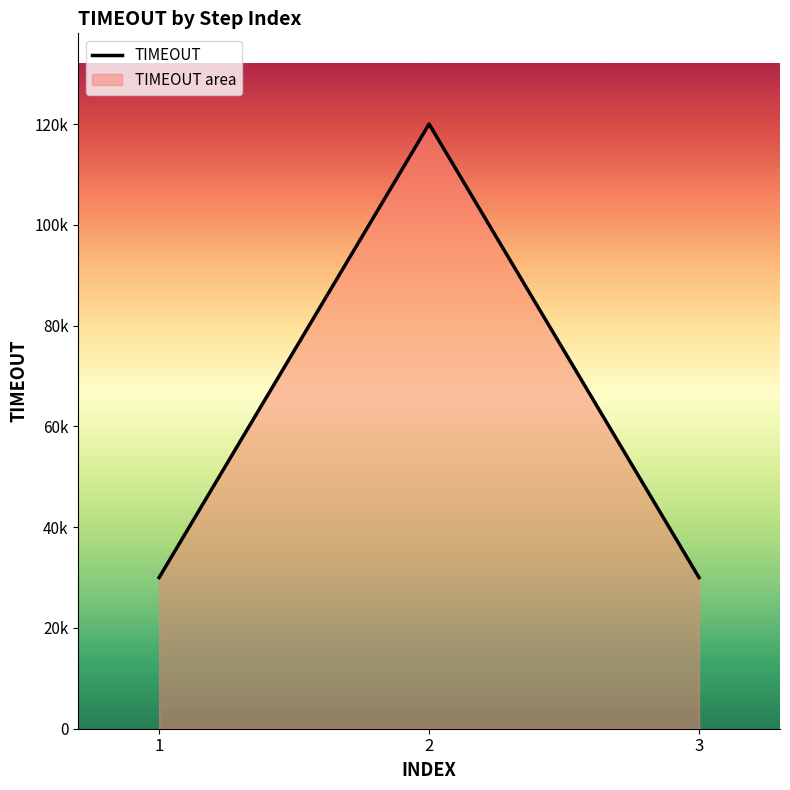

Where is the data nearest to the value 75000?

1